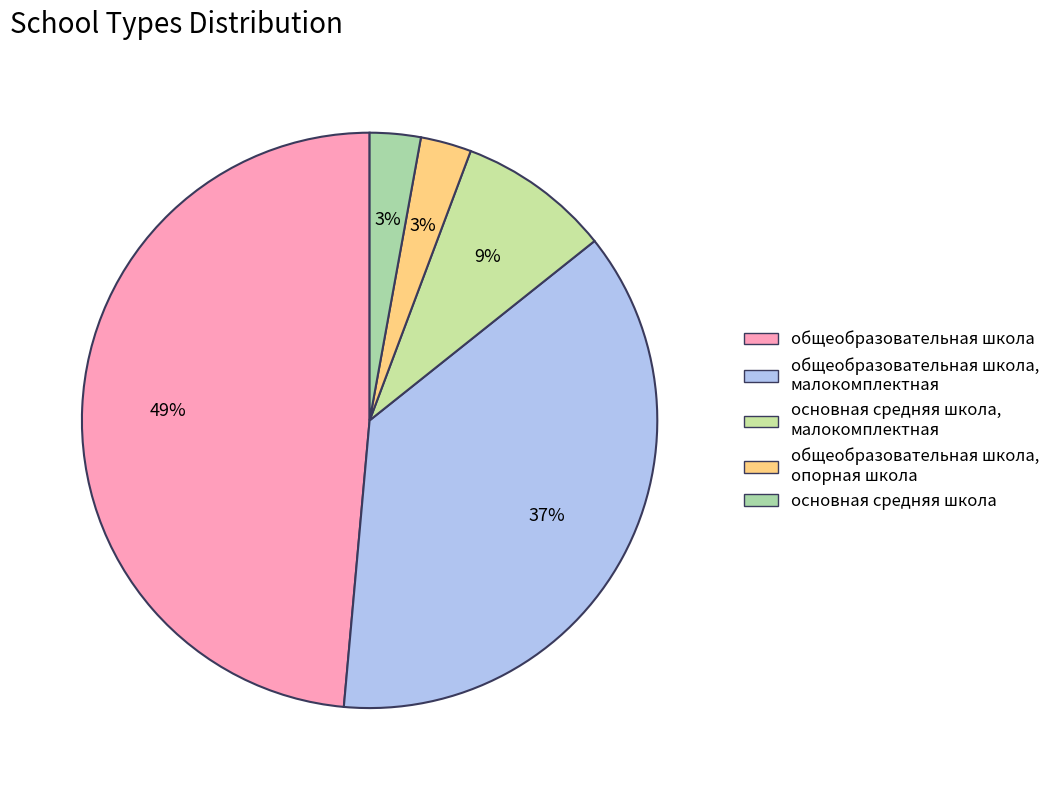

To the nearest percent, what percentage of the pie is общеобразовательная школа, опорная школа?

3%